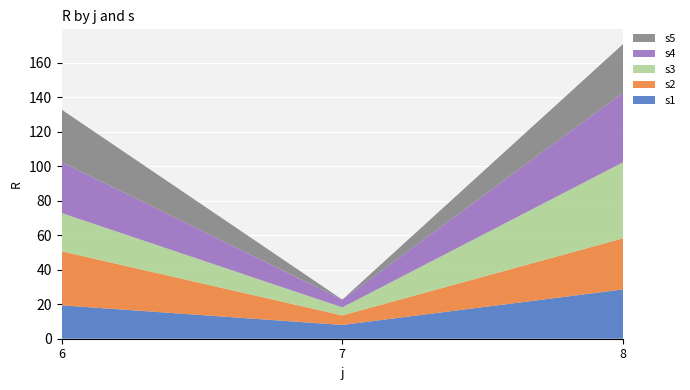

Reading left to right, what are all the values shown in this chart?

s1: 6=19.4	7=8.0	8=28.6
s2: 6=31.3	7=5.5	8=29.6
s3: 6=22.2	7=4.7	8=44.1
s4: 6=29.6	7=4.5	8=40.4
s5: 6=30.4	7=0.0	8=28.1